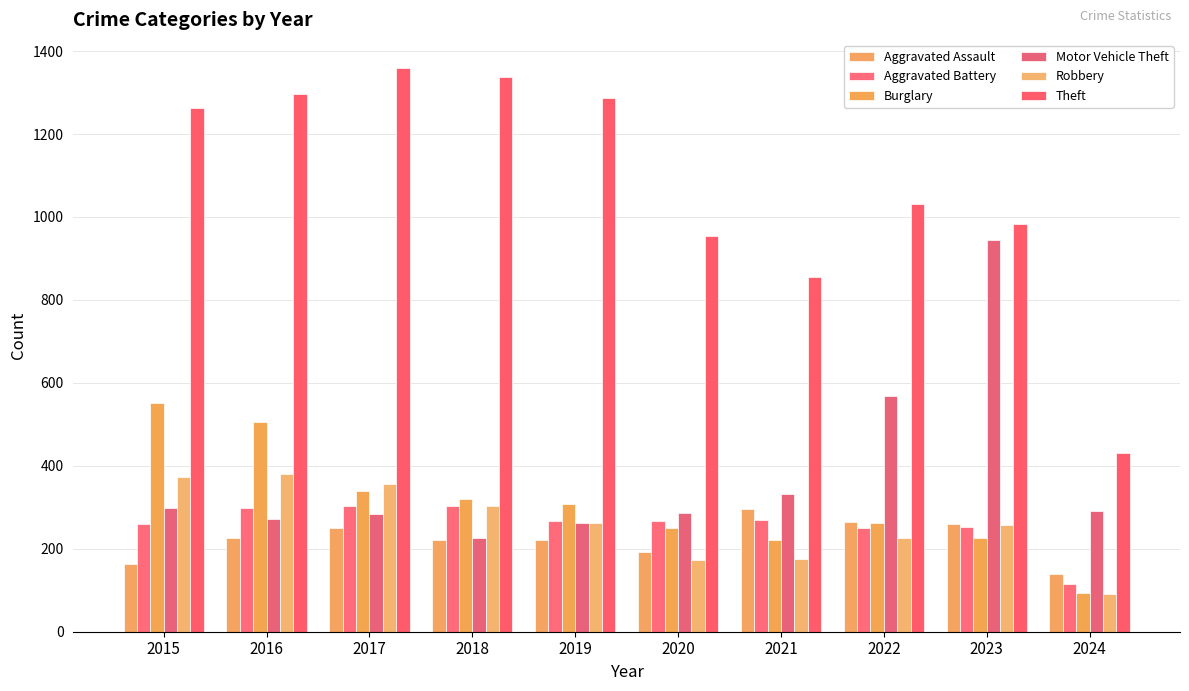

How many bars are there in total?

60